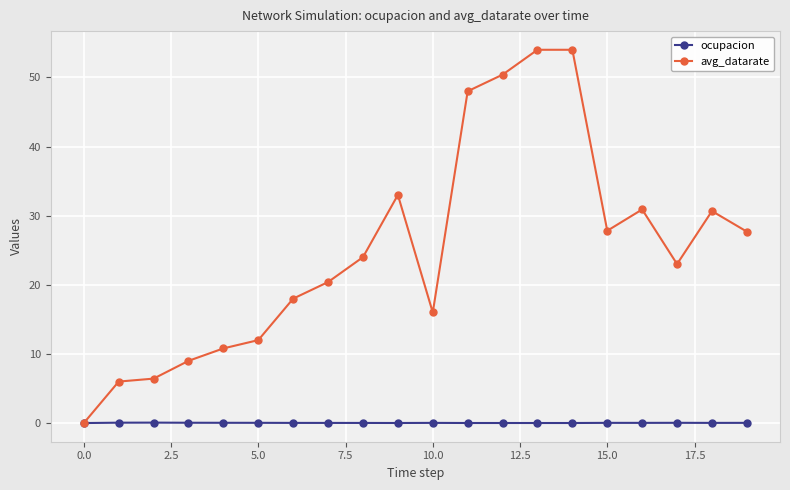

What is the value of the avg_datarate point at the 11th from the left?

16.0